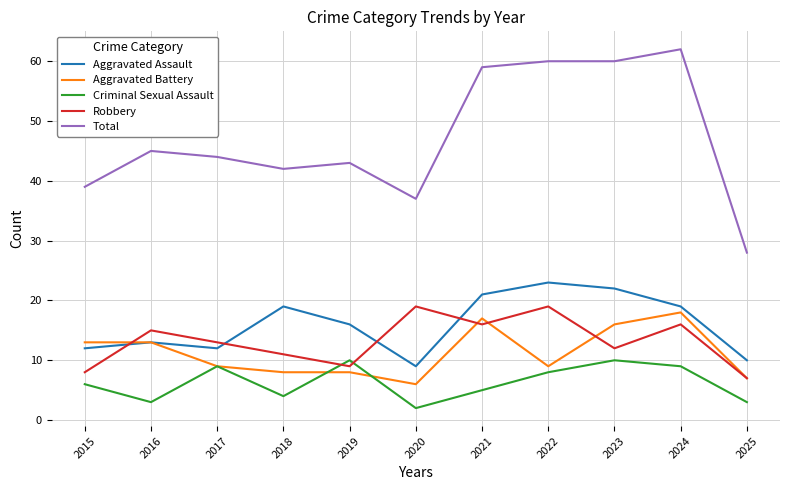

How many times do Robbery and Aggravated Assault cross each other?

4